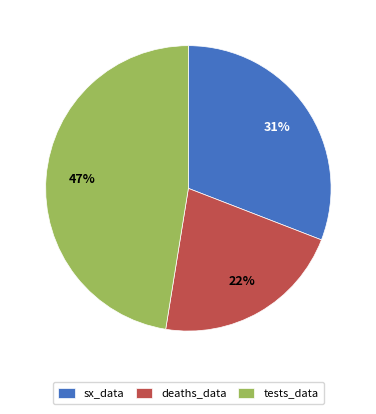

Count the number of slices in the pie.

3